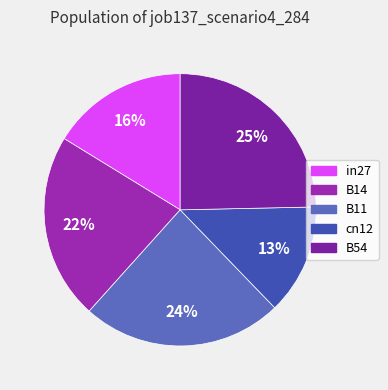

What percentage is the in27 slice, to the nearest percent?

16%